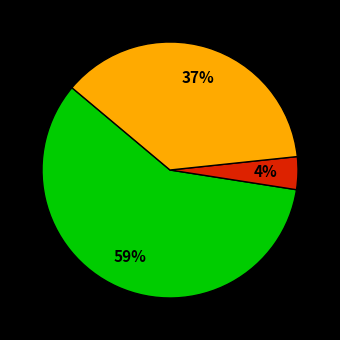

Is there a majority slice in this chart?

Yes